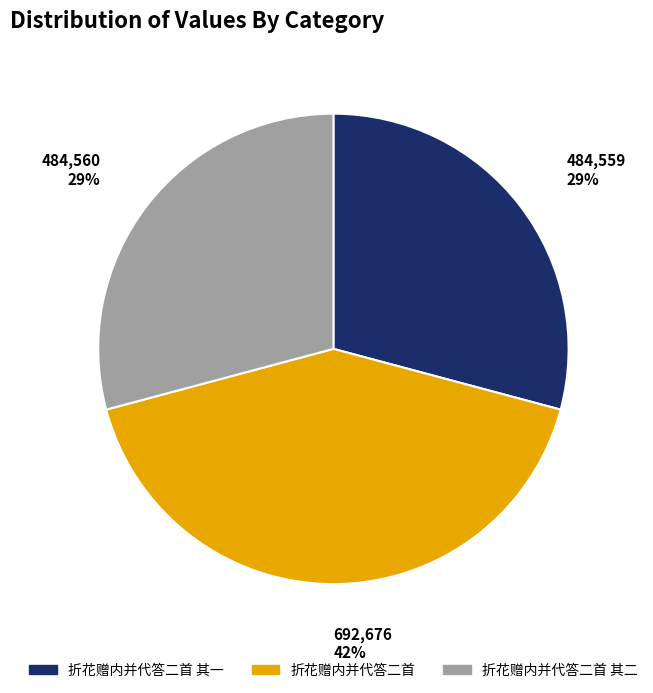

To the nearest percent, what is the average slice percentage?

33%